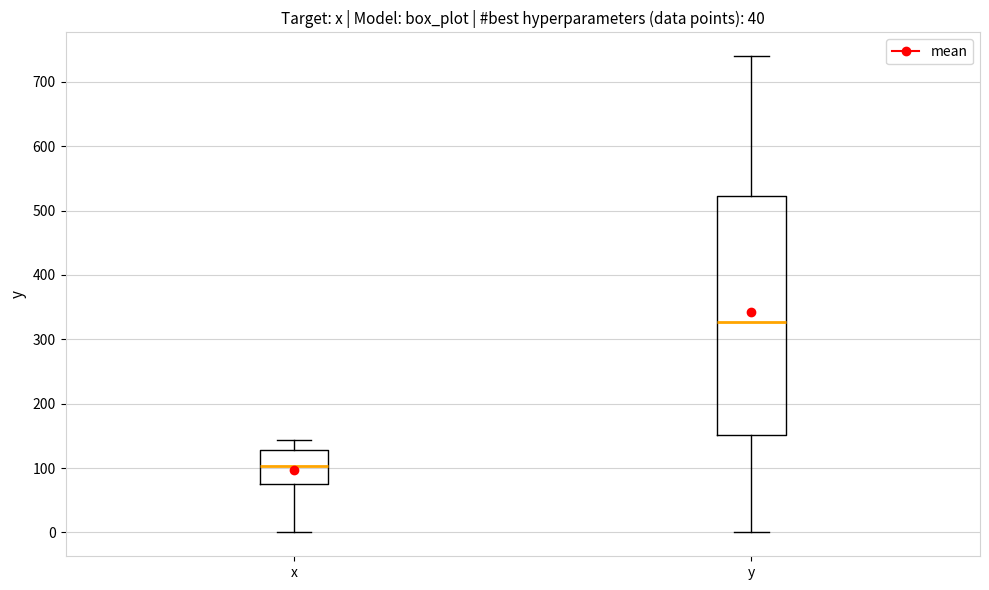

Reading left to right, read every box against the y-axis: the position of its median line, the range the box covers, and the ends of its whiskers. The values are not printed on the chart, so give them approximately, as read against the axis.

x: median 100, box 80 to 130, whiskers 0 to 140
y: median 330, box 150 to 520, whiskers 0 to 740